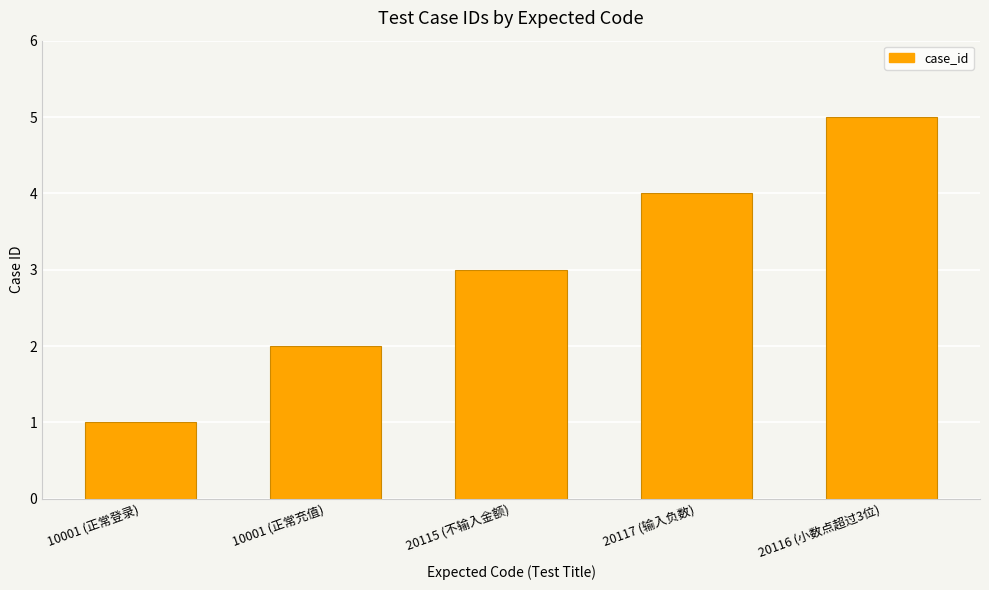

True or false: the data shows 2 at 20117 (输入负数).

False